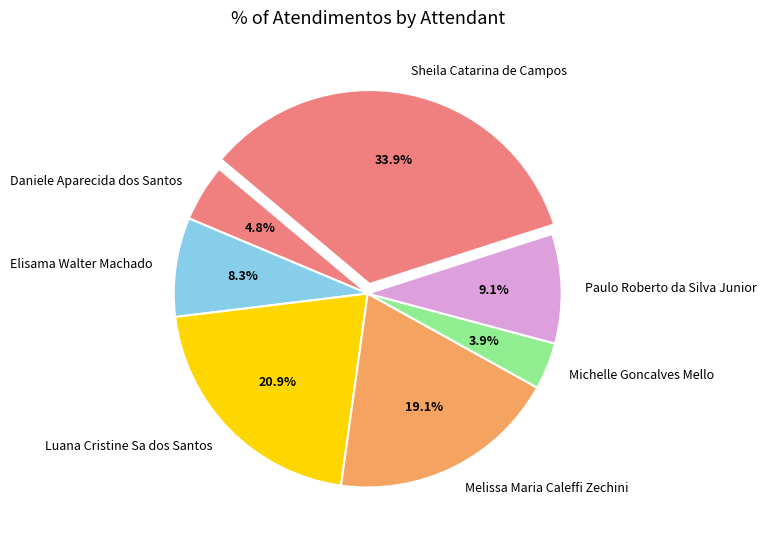

Is there any slice that represents more than half of the pie?

No